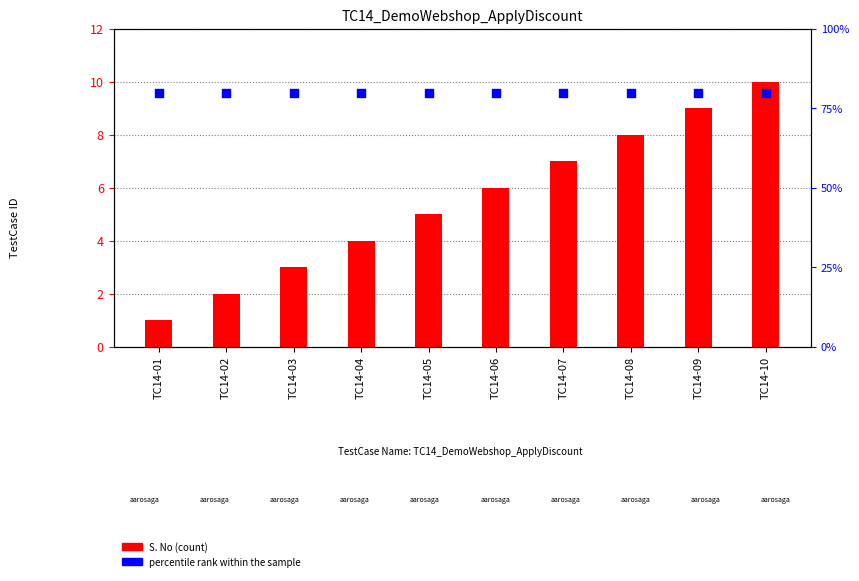

Which series has the widest spread of Y values?

S. No (count)